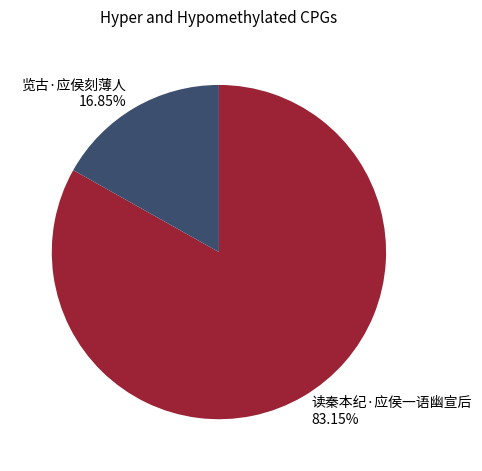

True or false: 读秦本纪·应侯一语幽宣后 accounts for 91% of the total.

False